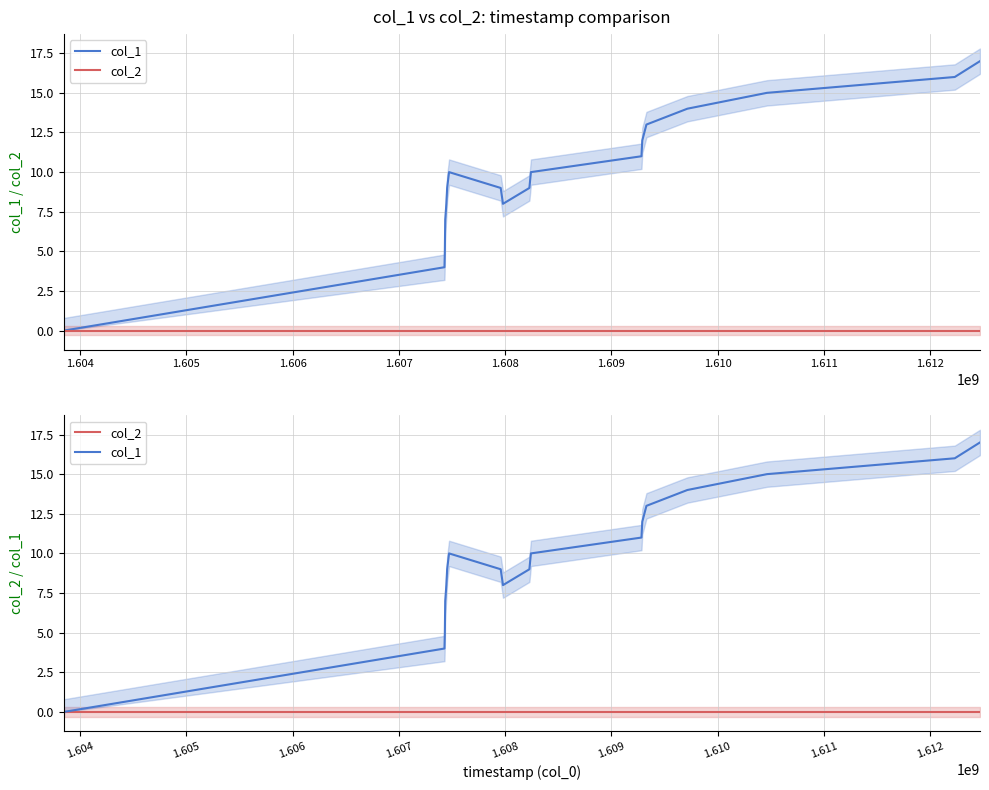

Count the number of data series in this chart.

2